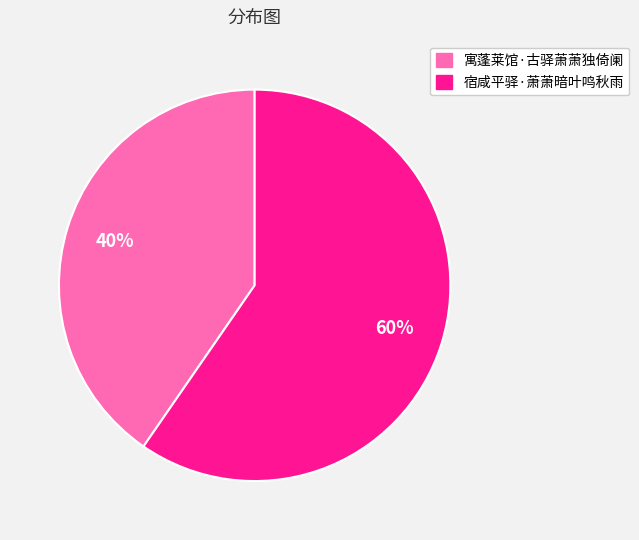

Does any single category account for the majority?

Yes